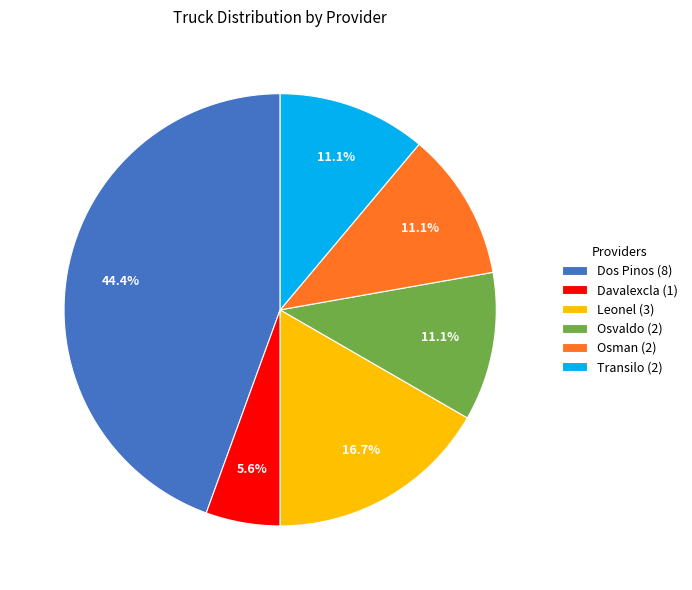

Is it true that Davalexcla is 6% of the pie?

True